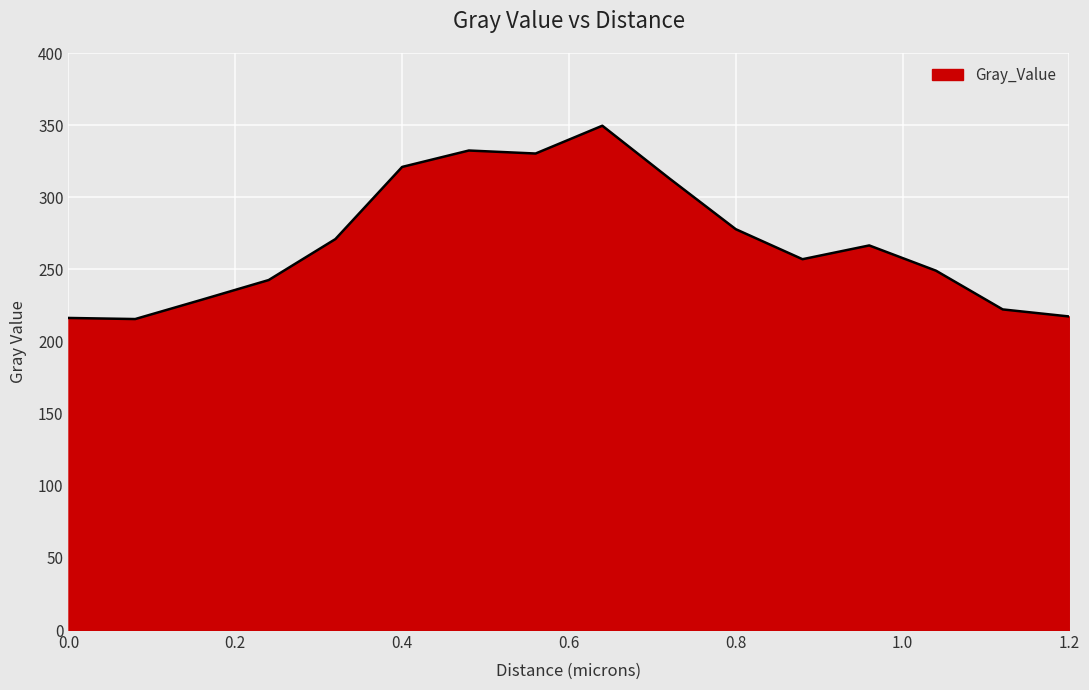

What is the difference between the maximum and minimum values?

134.0